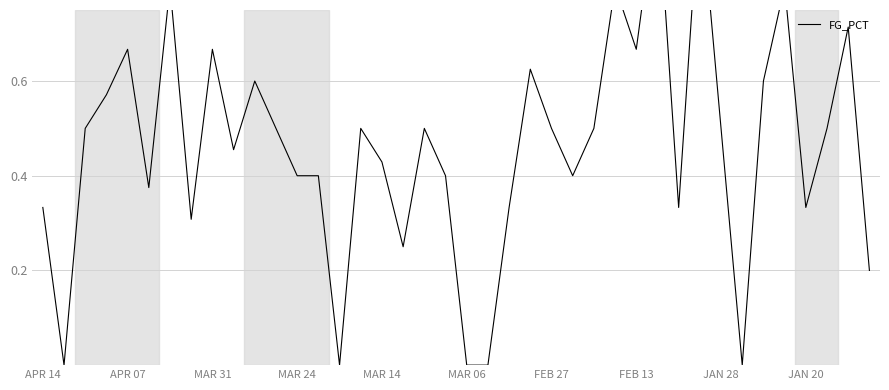

Read the value at 37.

0.5